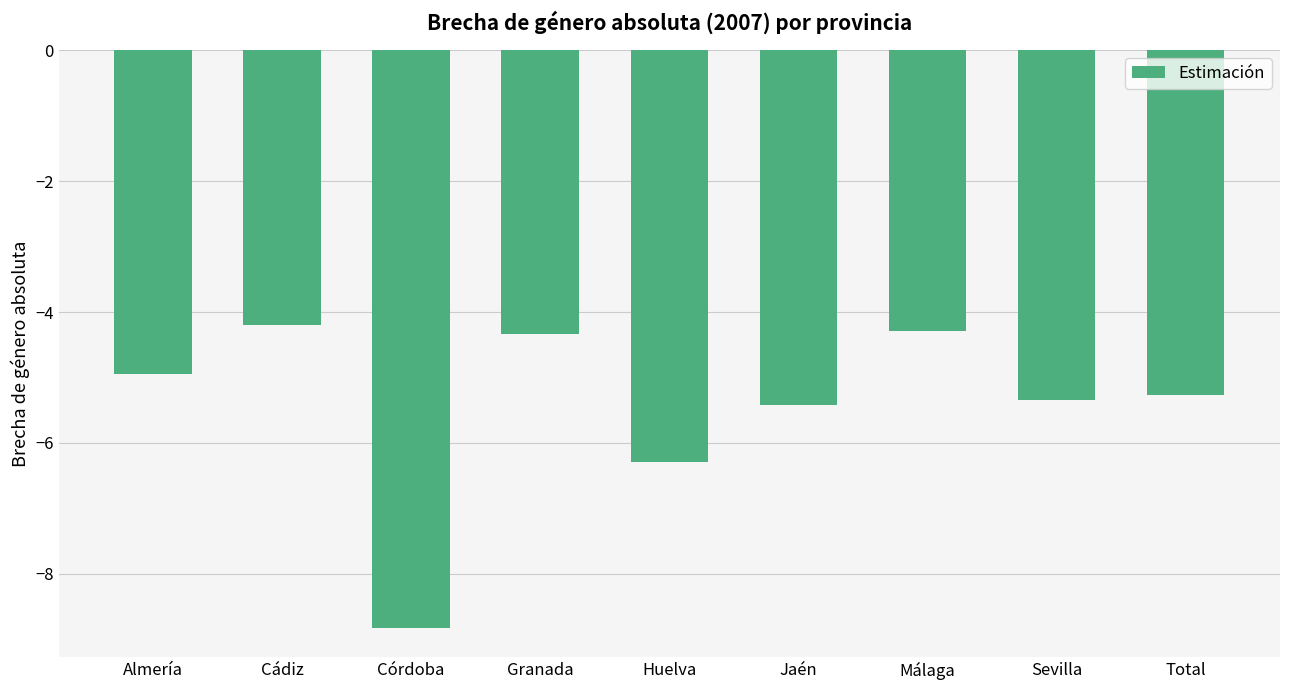

What is the sum of all values?

-48.9